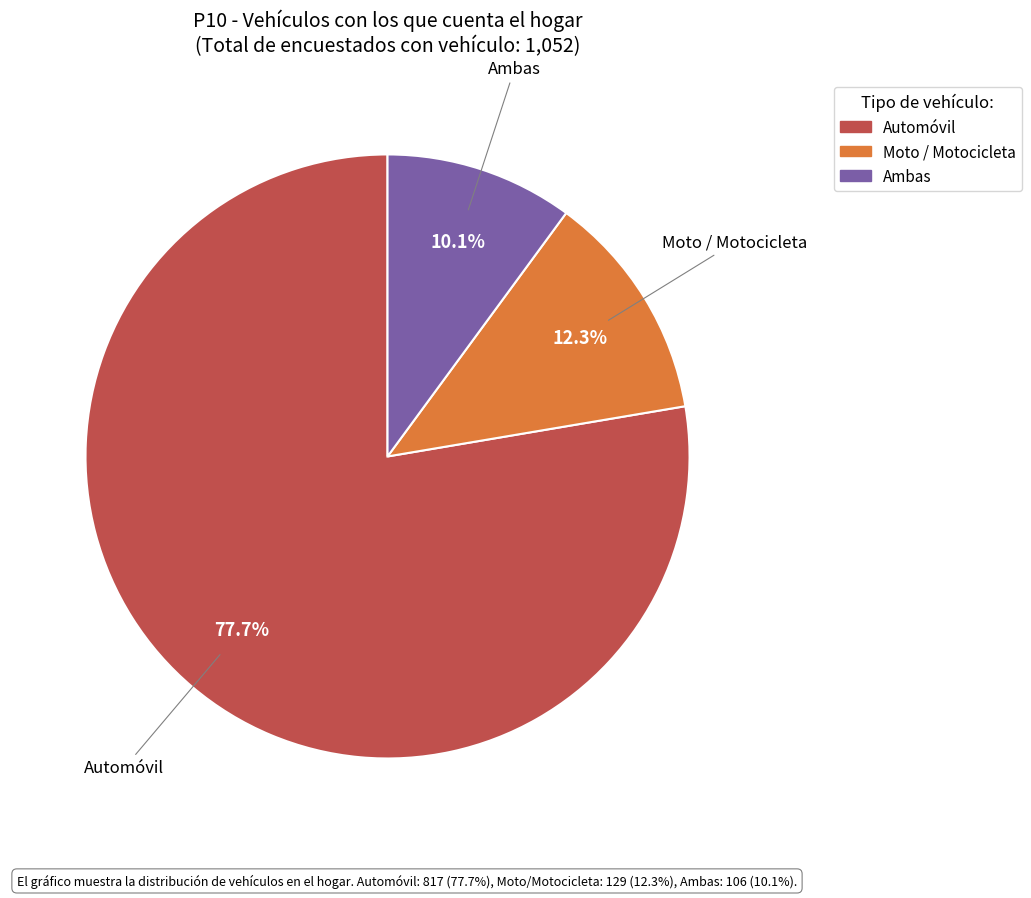

To the nearest percent, what percentage of the pie is Ambas?

10%